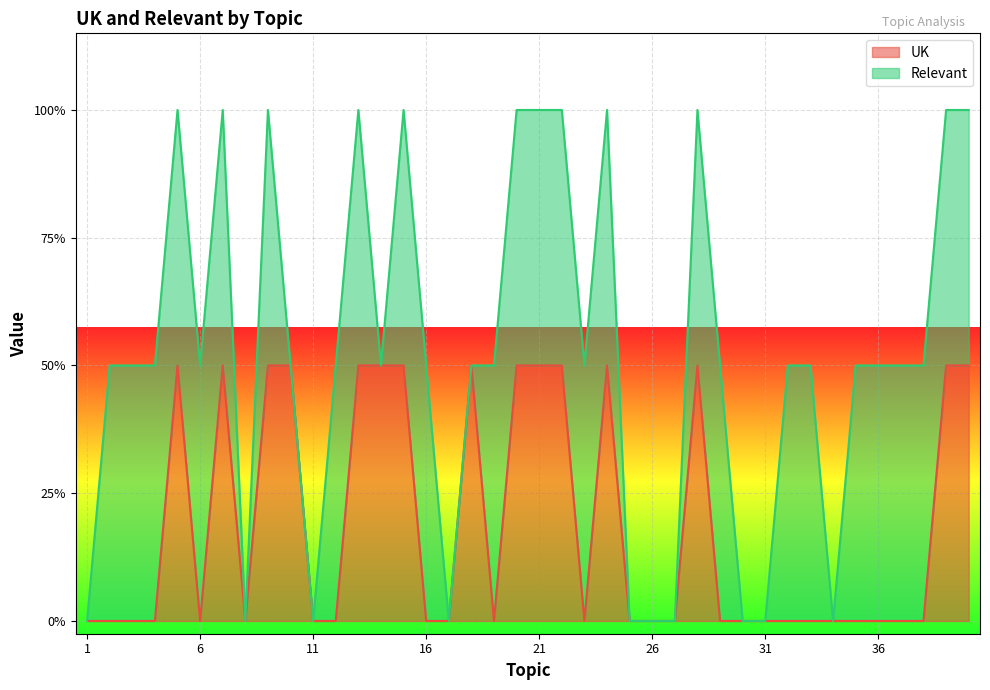

List the labels in order of value, smallest first.

1, 2, 3, 4, 6, 8, 11, 12, 16, 17, 19, 23, 25, 26, 27, 29, 30, 31, 32, 33, 34, 35, 36, 37, 38, 5, 7, 9, 10, 13, 14, 15, 18, 20, 21, 22, 24, 28, 39, 40